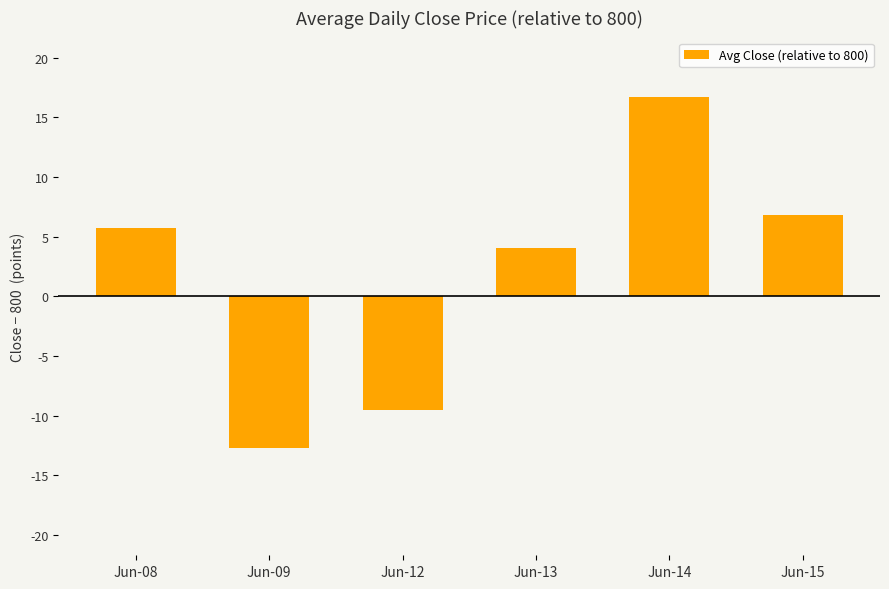

What is the value of the 2nd bar from the left?

-12.7